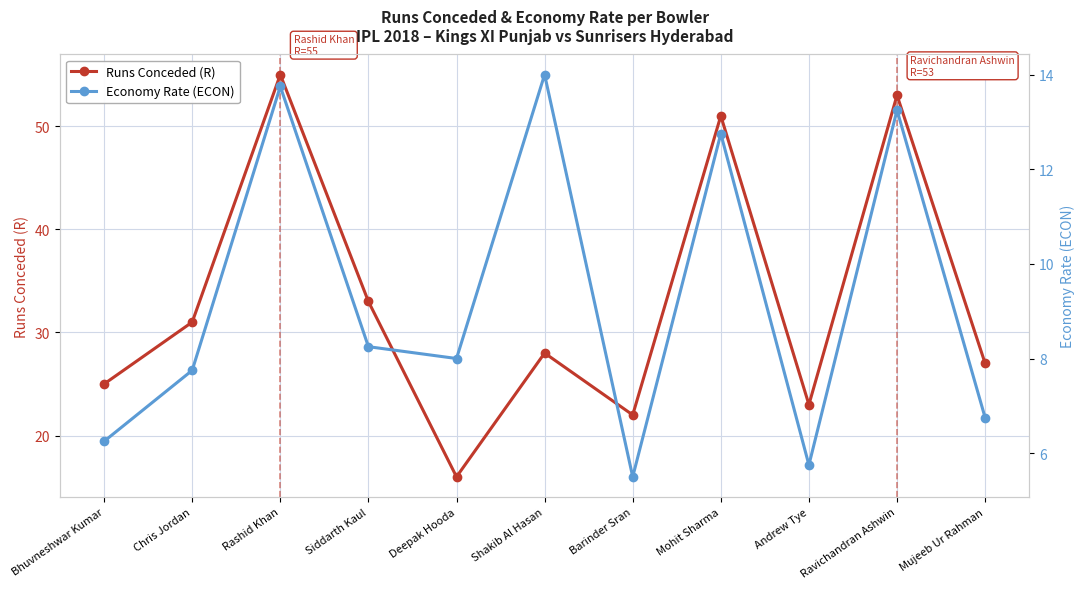

Where does the Economy Rate (ECON) series first go above 8?

Rashid Khan